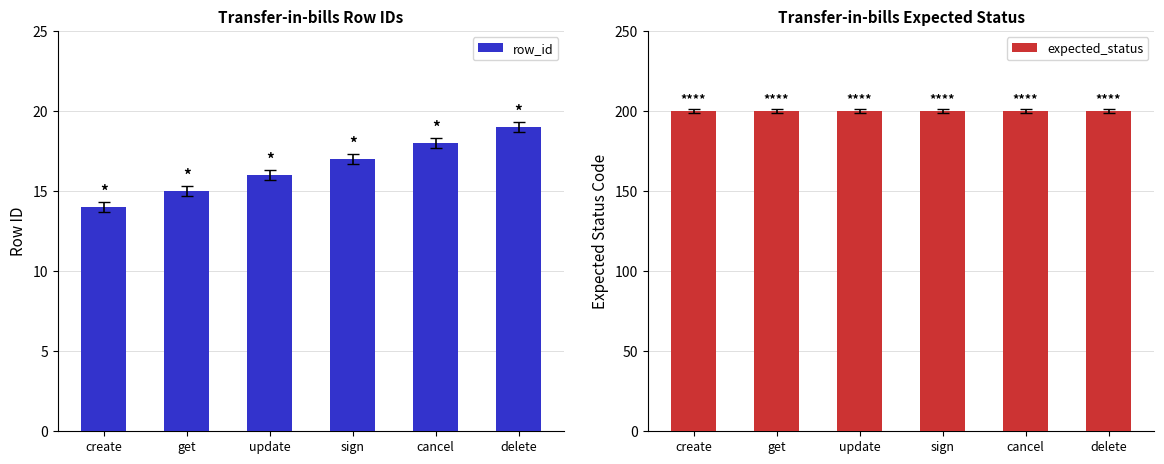

Reading left to right, extract all data points from this chart.

row_id: create=14	get=15	update=16	sign=17	cancel=18	delete=19
expected_status: create=200	get=200	update=200	sign=200	cancel=200	delete=200